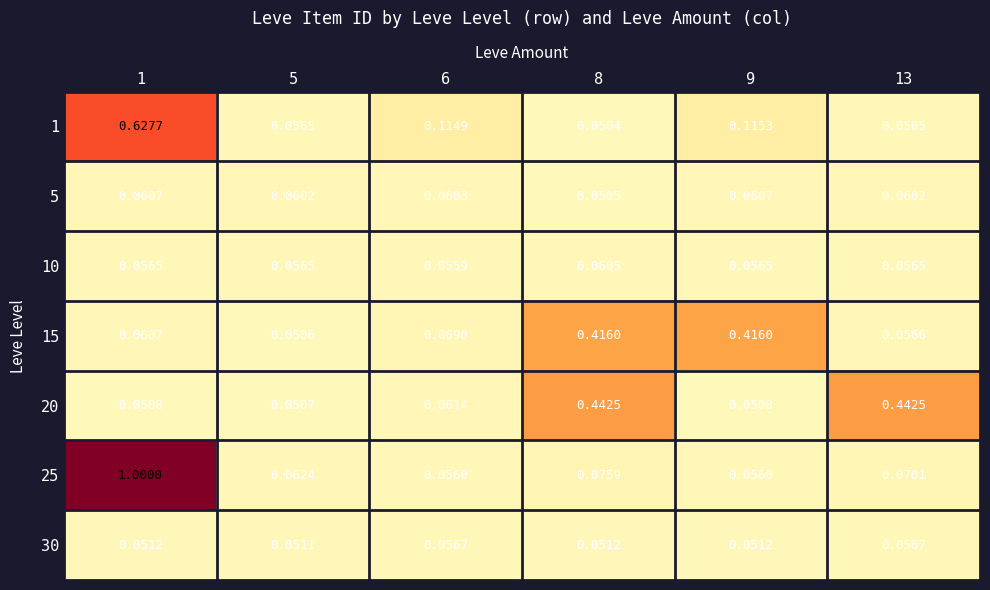

Which series has the widest spread of values?

25